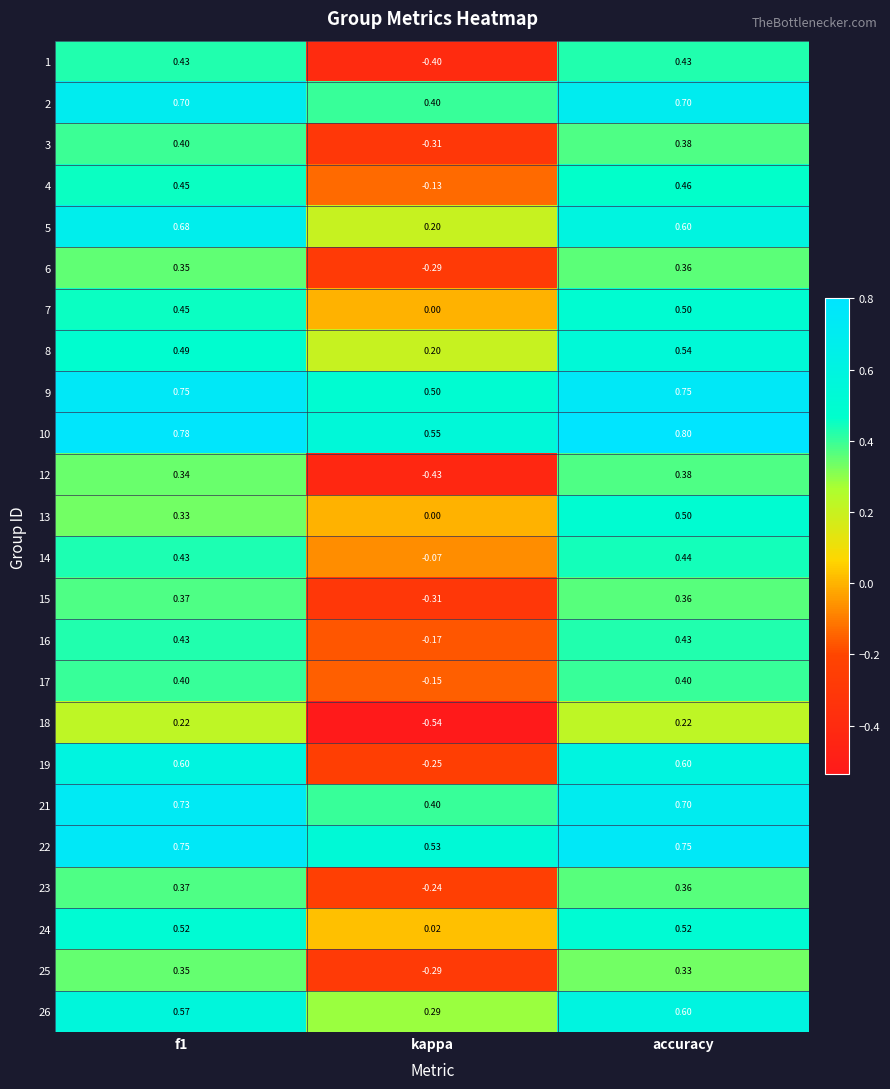

Which category has the lowest value across all series?

kappa